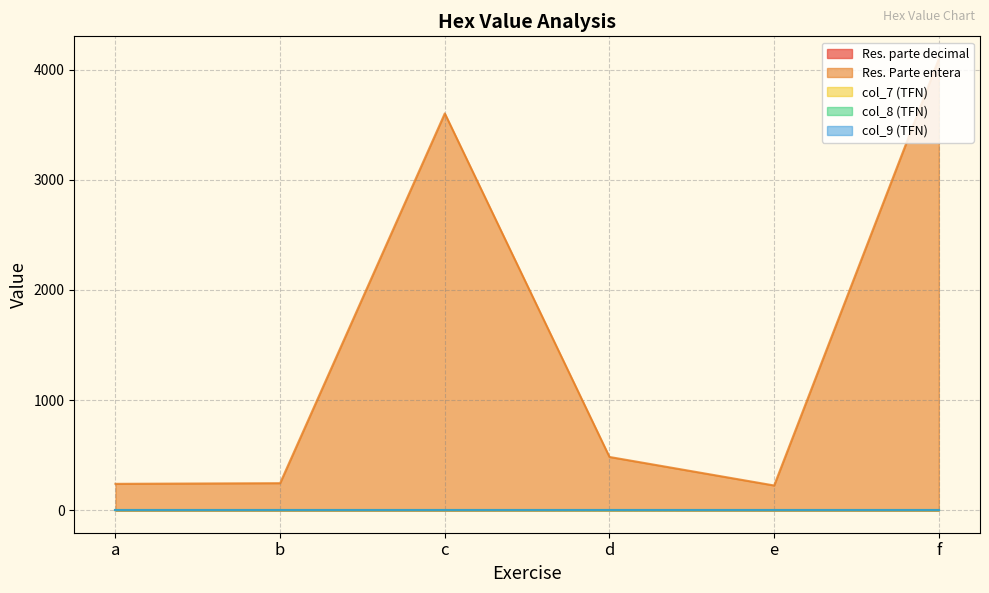

Count the col_8 (TFN) values in the range 0 to 1.

6